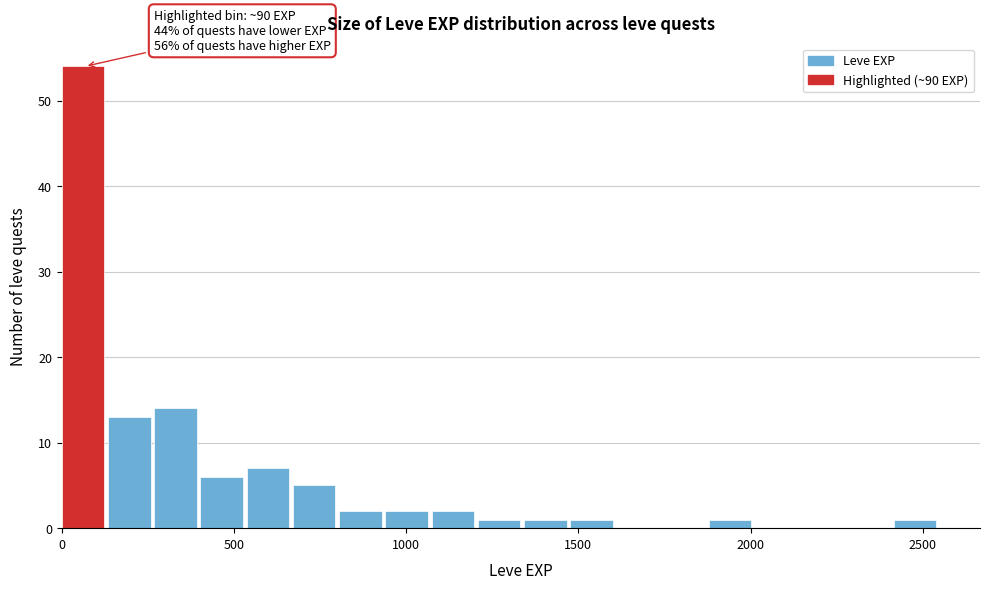

Read against the x-axis, roughly where is the centre of the tallest bar?

50